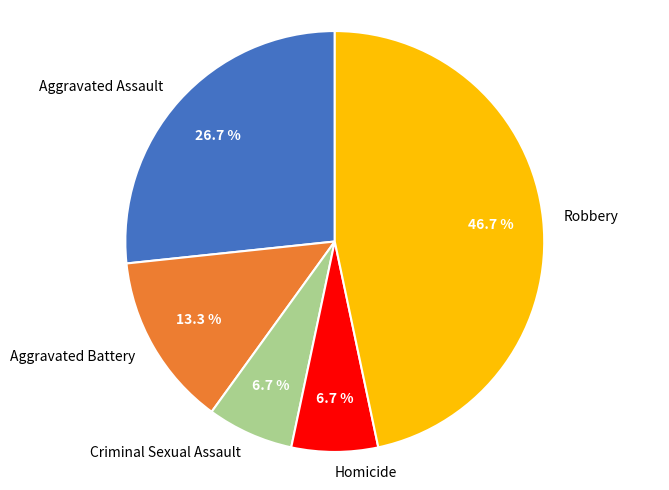

How many slices are in this pie chart?

5